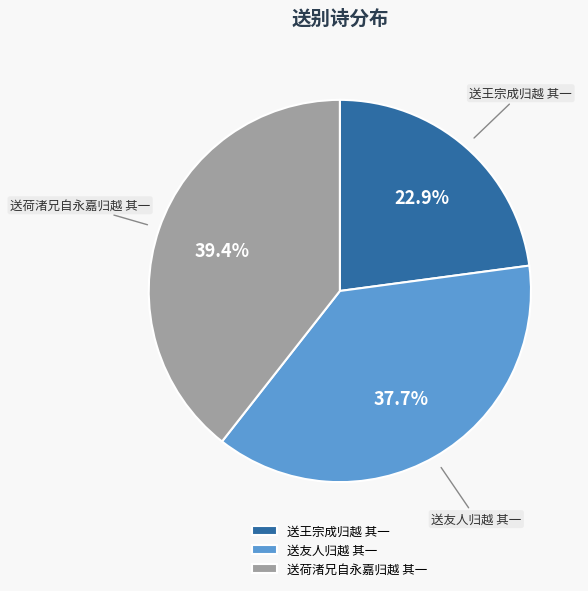

Does 送友人归越 其一 account for over 50% of the chart?

No